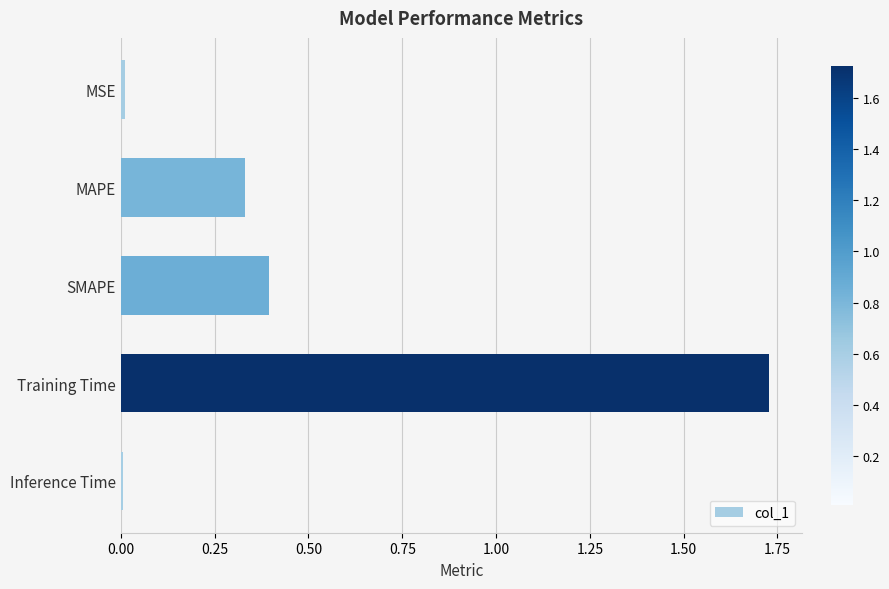

What is the label of the 2nd bar from the top?

MAPE